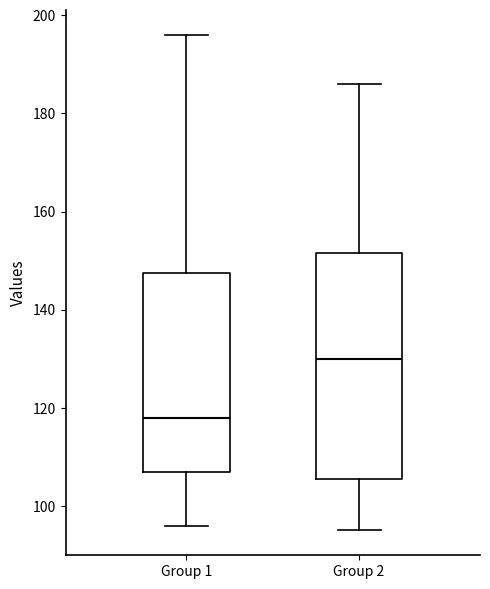

Where does the upper whisker of the box for Group 1 end on the y-axis? The values are not printed on the chart, so give them approximately, as read against the axis.

196